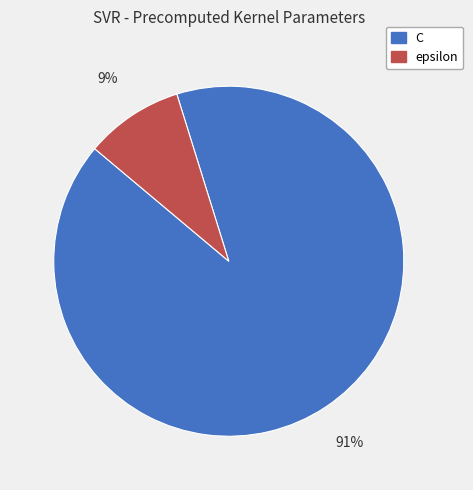

Which slice is the largest?

C